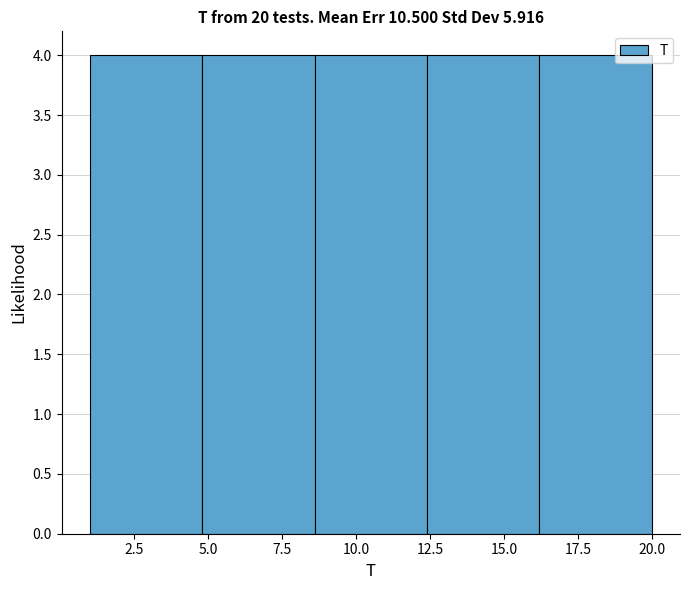

Reading left to right, transcribe this chart: for each bar, give the range it covers on the x-axis and its height. Neither the bar edges nor the heights are printed on the chart, so give them approximately, as read against the axes.

1.0 to 4.8: 4
4.8 to 8.6: 4
8.6 to 12.4: 4
12.4 to 16.2: 4
16.2 to 20.0: 4